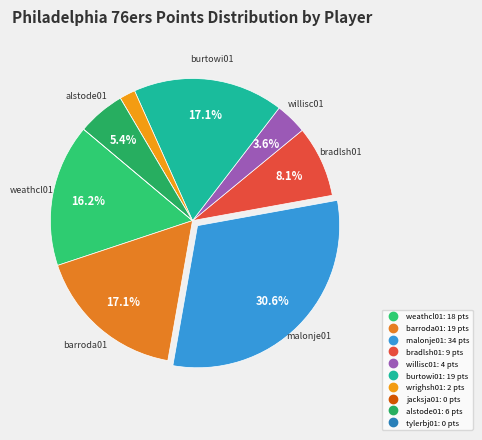

Do bradlsh01 and alstode01 together represent more than half of the pie?

No